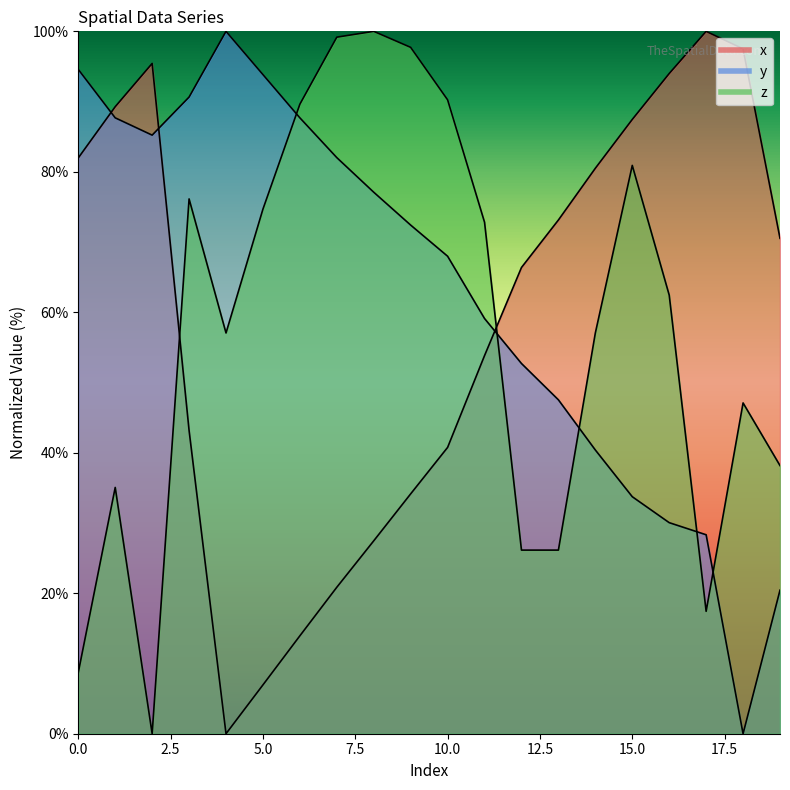

How many data points does each series have?

20